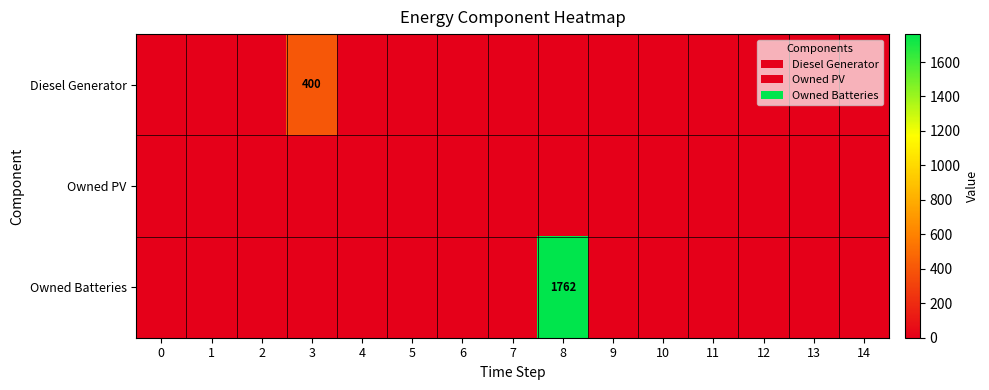

At which category is the sum across all series the highest?

8